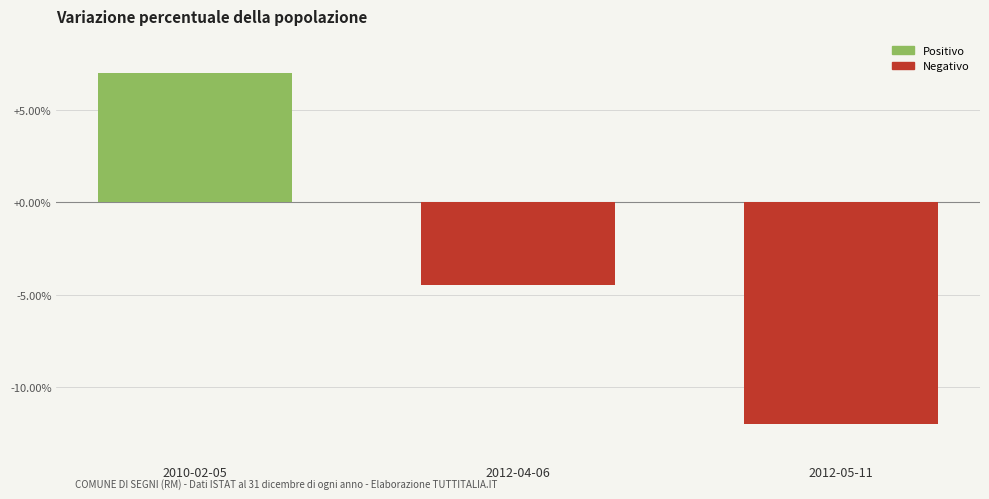

What is the sum of all values?

-9.5